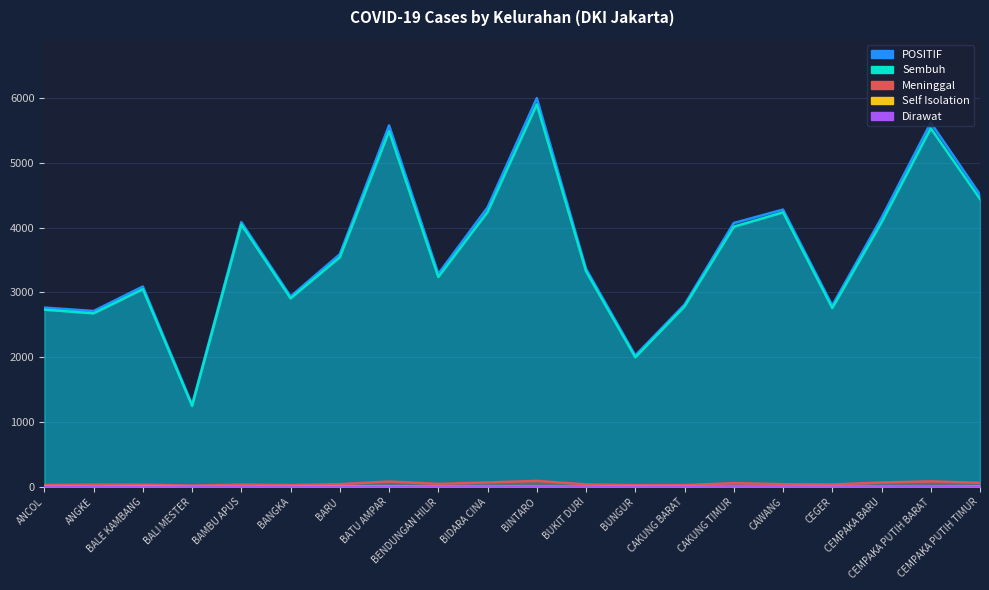

What is the label of the 5th point from the left?

BAMBU APUS